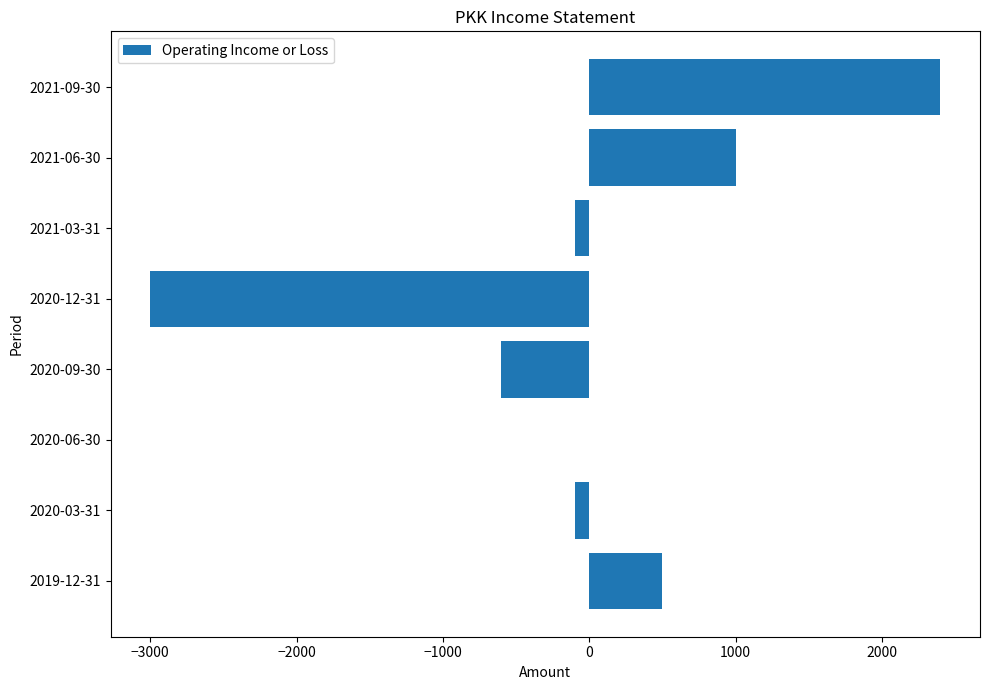

Reading top to bottom, transcribe all the data shown in this chart.

2021-09-30=2400	2021-06-30=1000	2021-03-31=-100	2020-12-31=-3000	2020-09-30=-600	2020-06-30=0	2020-03-31=-100	2019-12-31=500